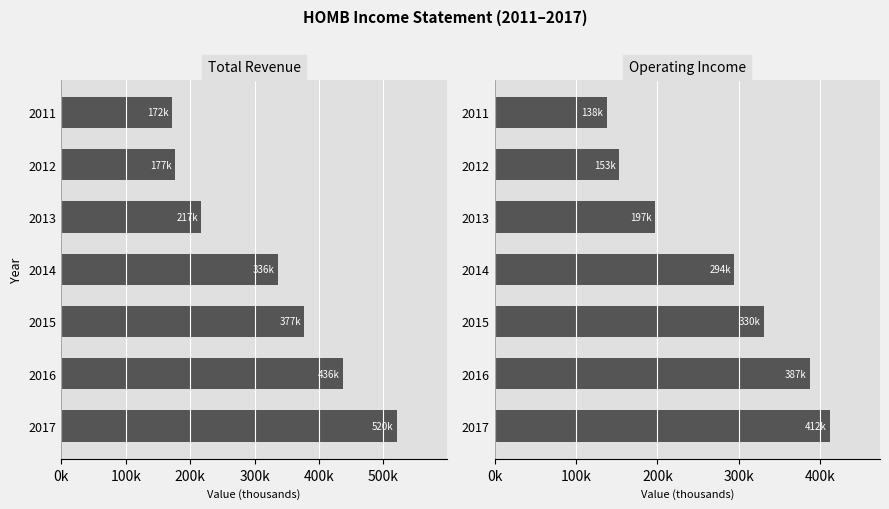

Which series has the largest range (max minus min)?

Total Revenue